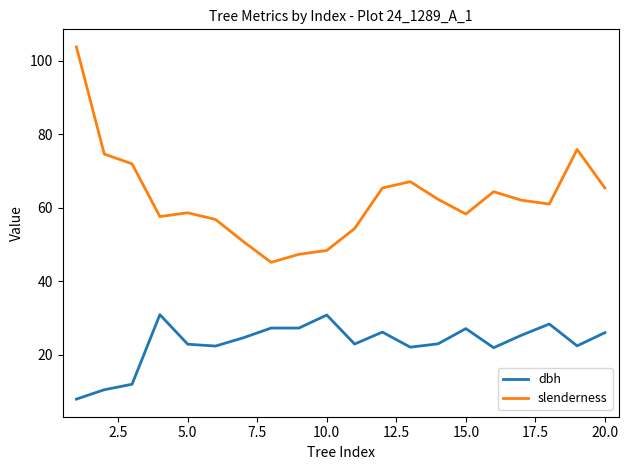

Which series has the widest spread of values?

slenderness